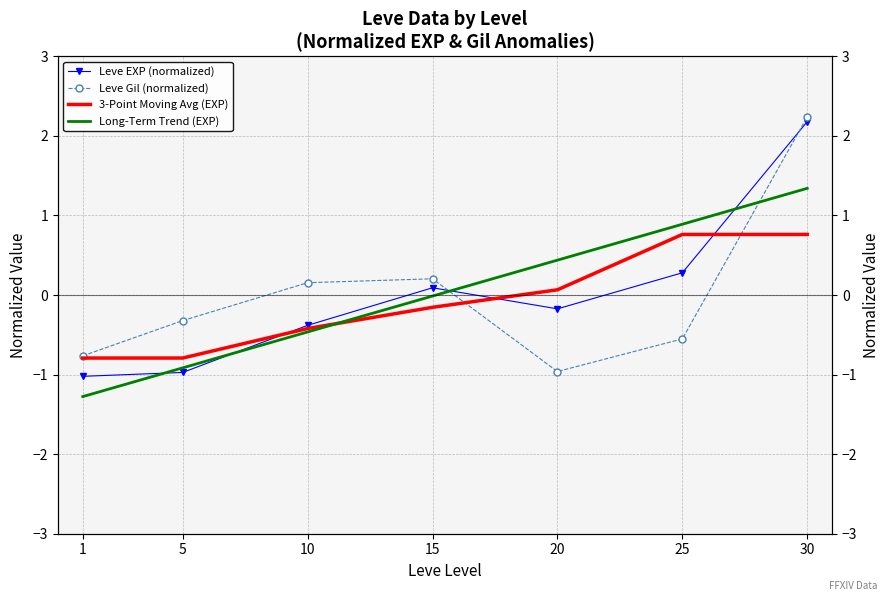

Is the value of 3-Point Moving Avg (EXP) at 25 greater than the value of Leve Gil (normalized) at 5?

Yes